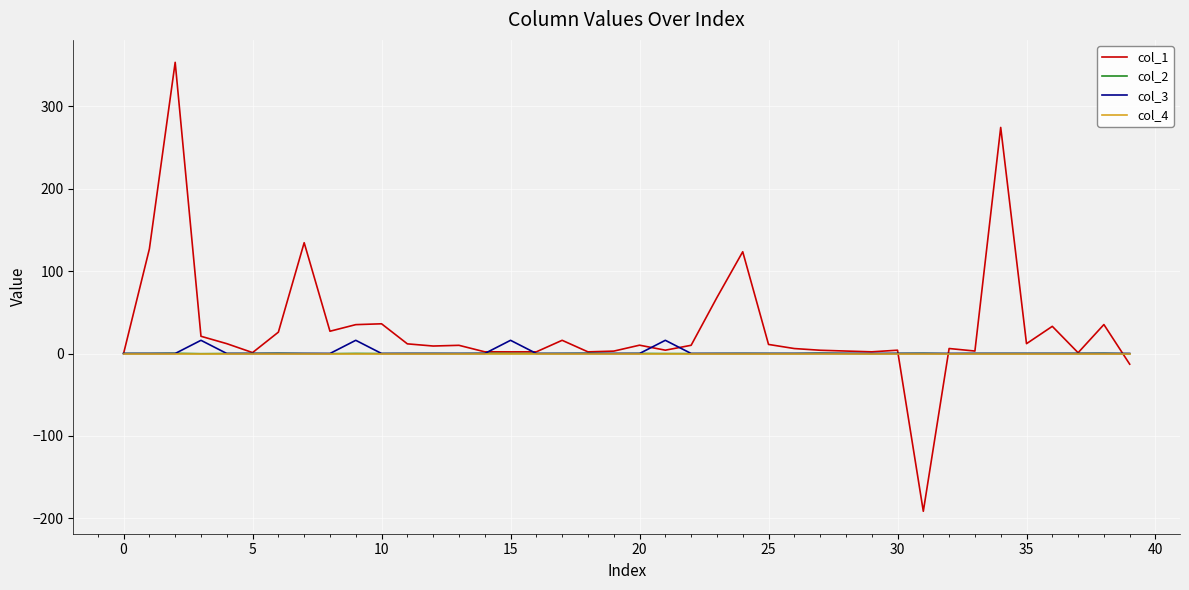

What is the smallest value displayed?

-191.3